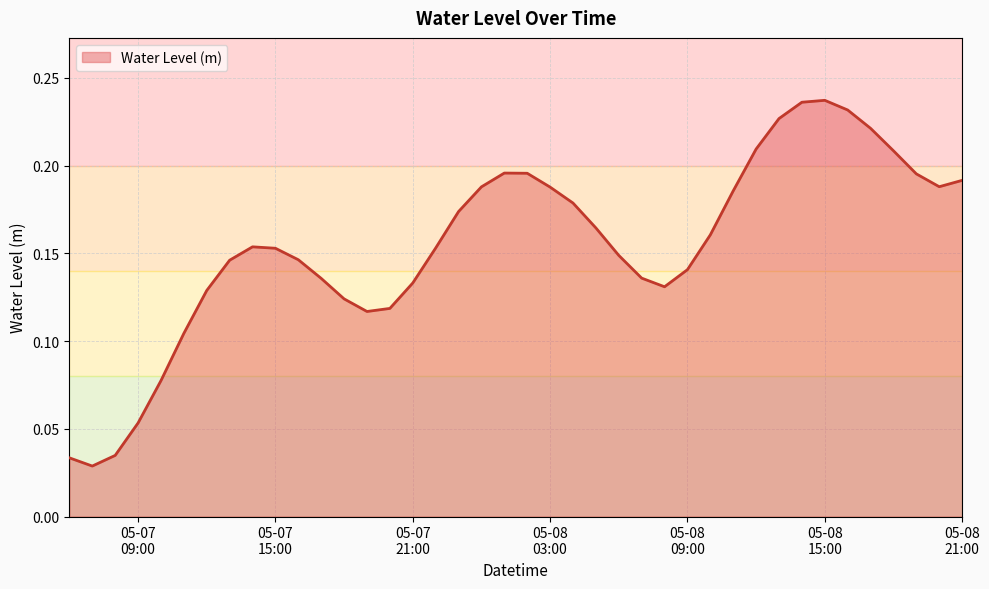

At which category does the chart reach its peak across all series?

05-08 15:00